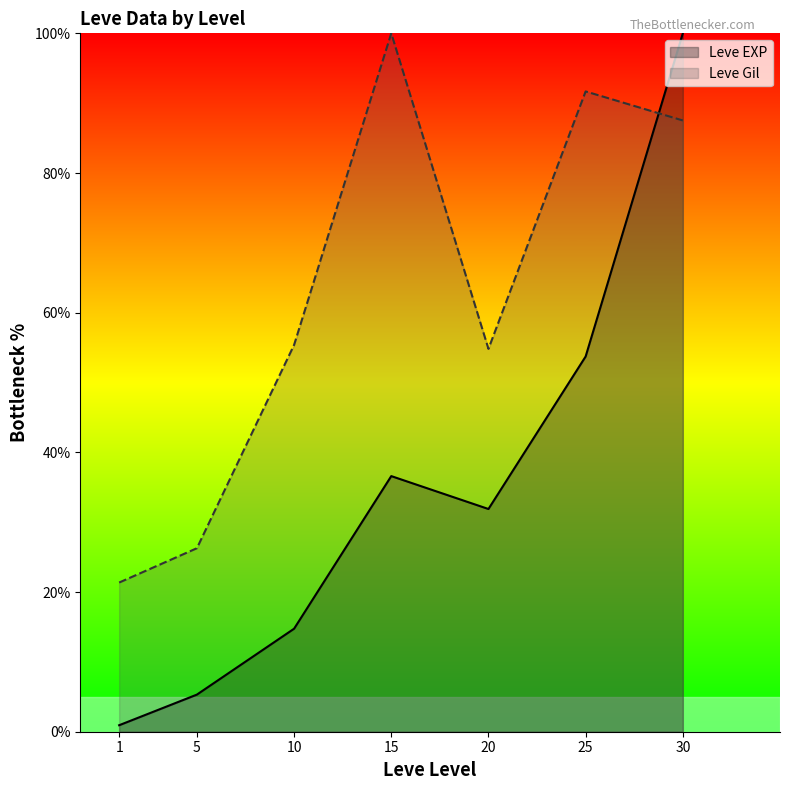

True or false: Leve Gil and Leve EXP cross at least once.

True